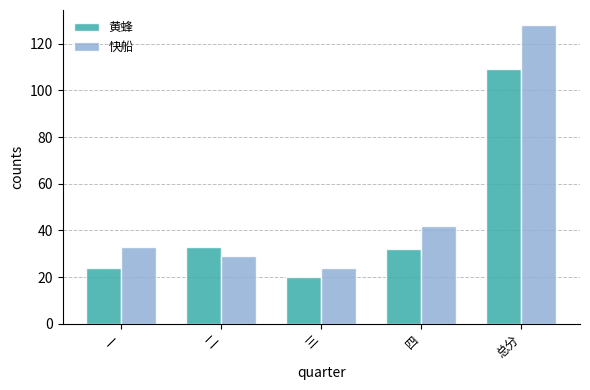

Reading left to right, list all the values displayed in this chart.

黄蜂: 24	33	20	32	109
快船: 33	29	24	42	128